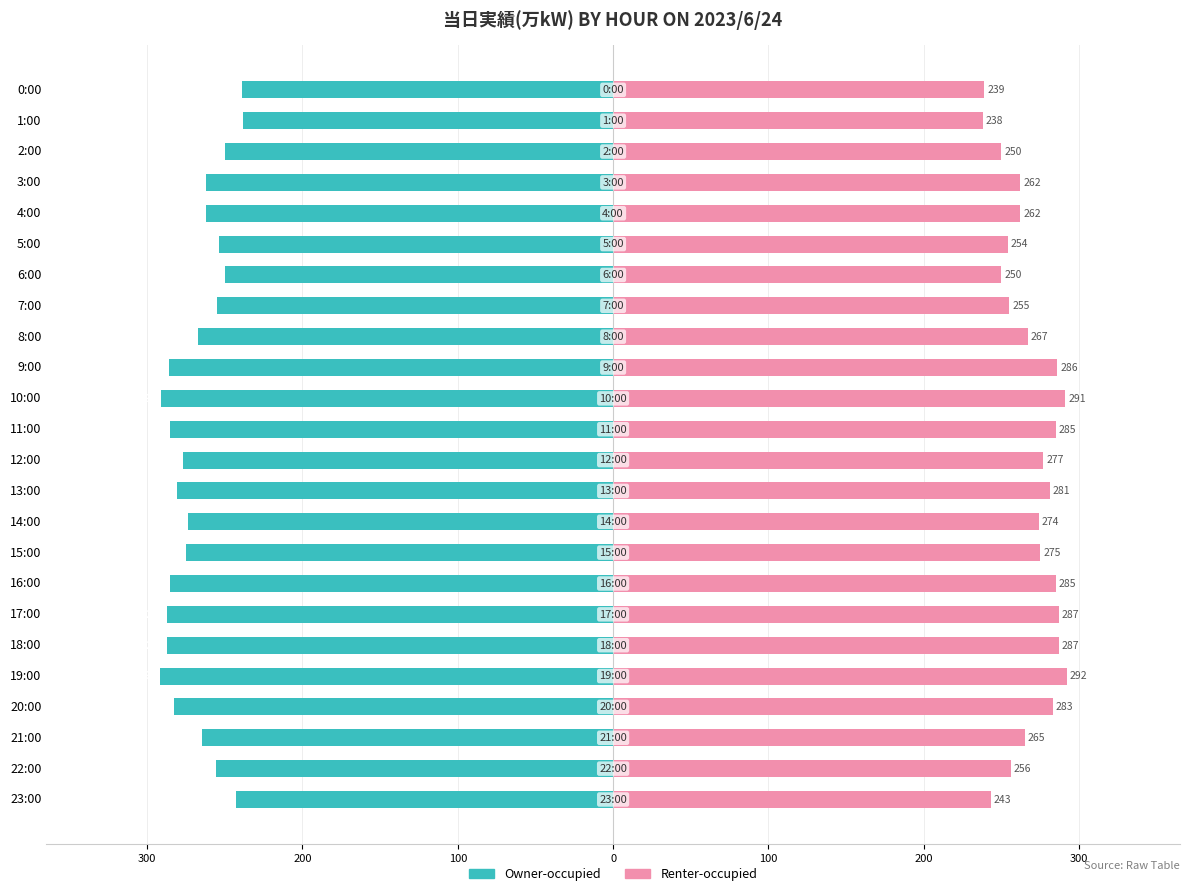

Between 0:00 and 19:00, which series saw the biggest shift?

Owner-occupied